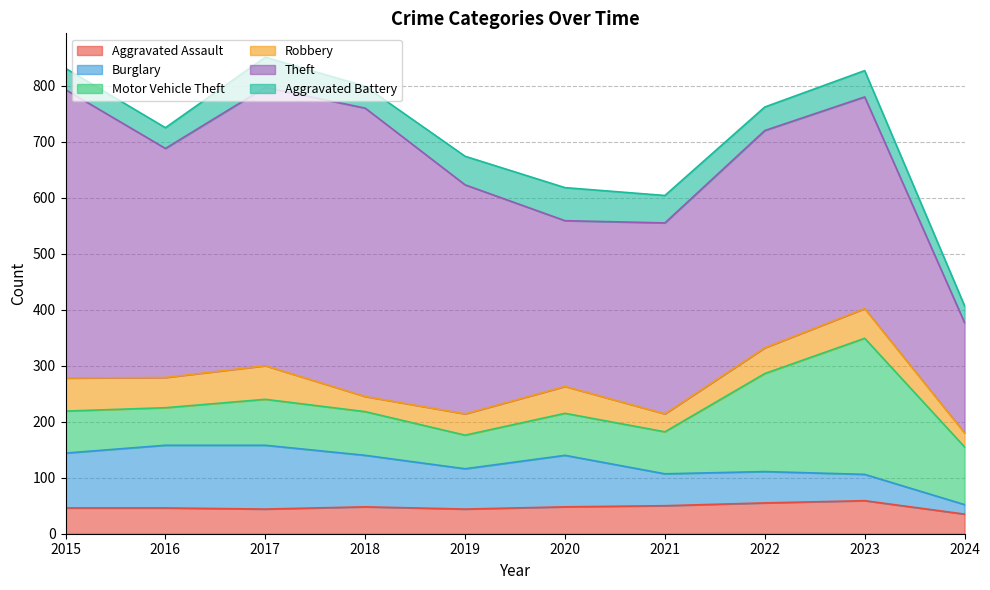

What is the maximum value shown in the chart?

515